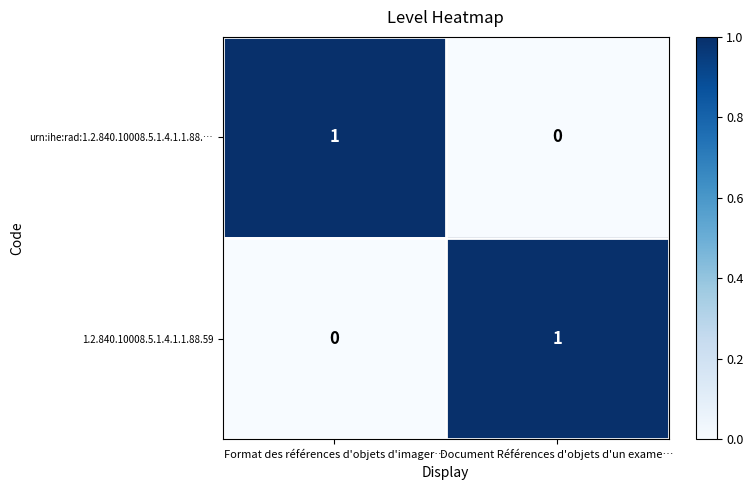

Where is urn:ihe:rad:1.2.840.10008.5.1.4.1.1.88.… nearest to the value 0?

Document Références d'objets d'un exame…